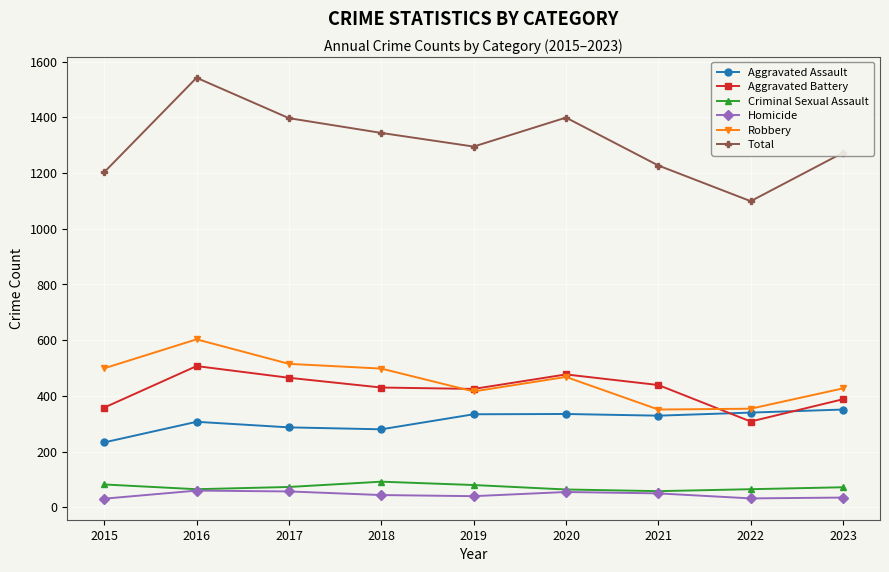

Which series has the largest total across all categories?

Total